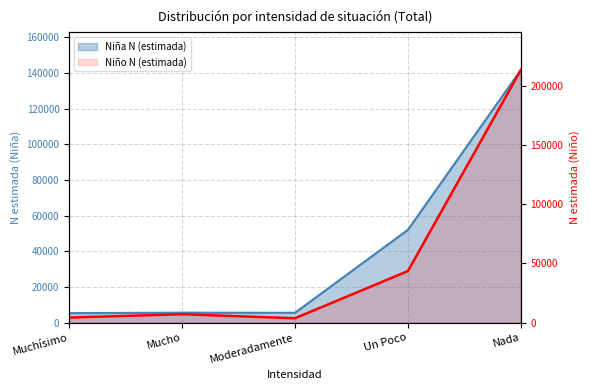

Reading left to right, transcribe all the data shown in this chart.

Niña N (estimada): 5394	5652	5576	52104	141745
Niño N (estimada): 4376	7200	3793	43592	213186